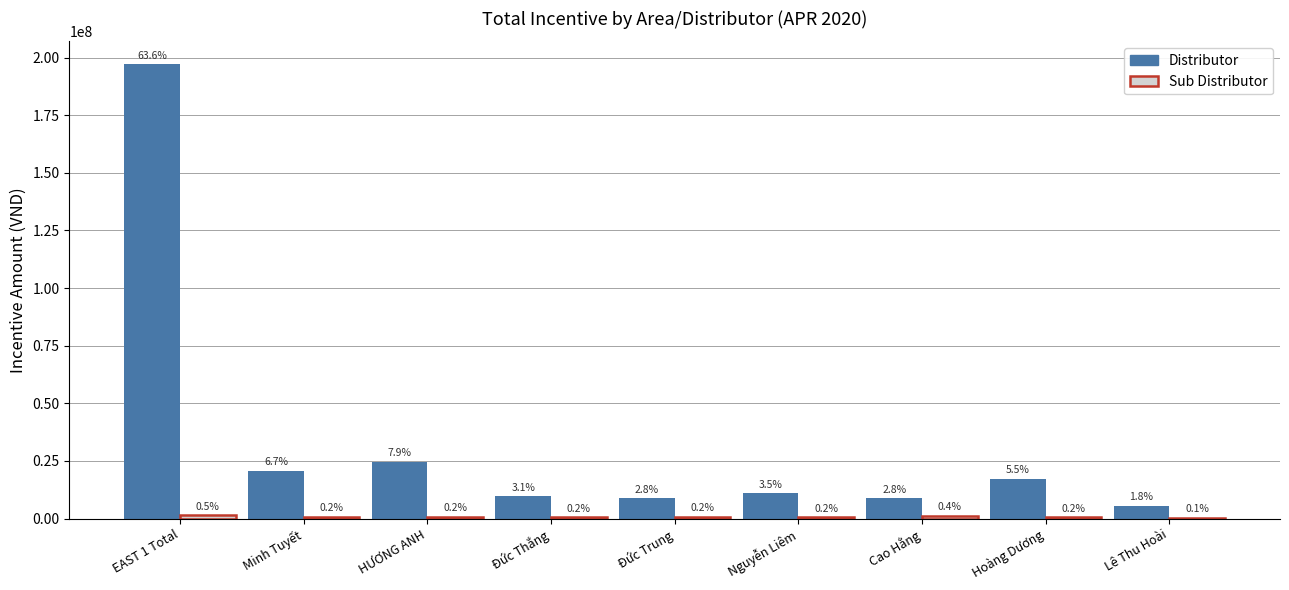

Are the bars grouped side by side (vs. stacked)?

Yes